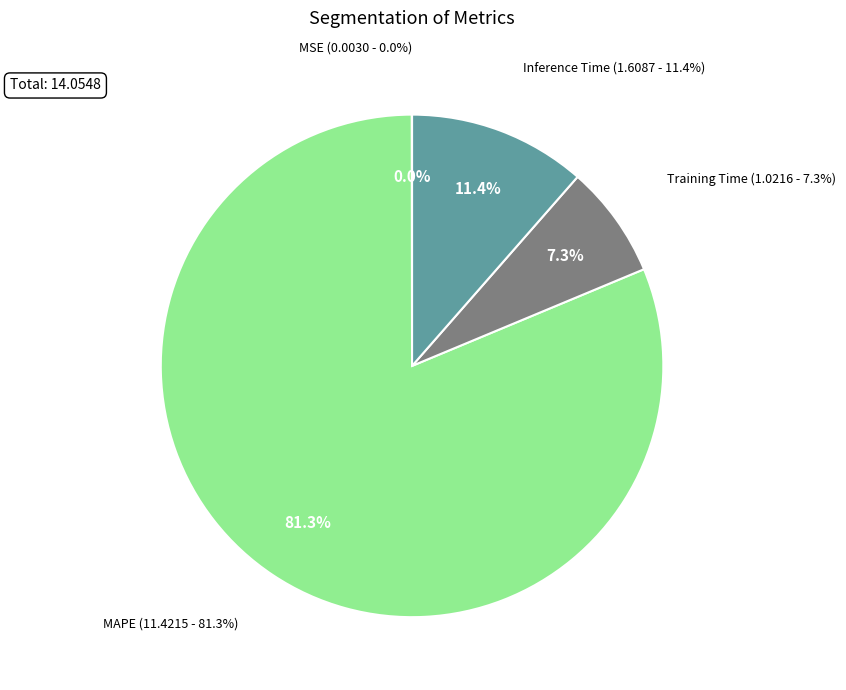

How much of the chart is everything except Training Time?

92.7%